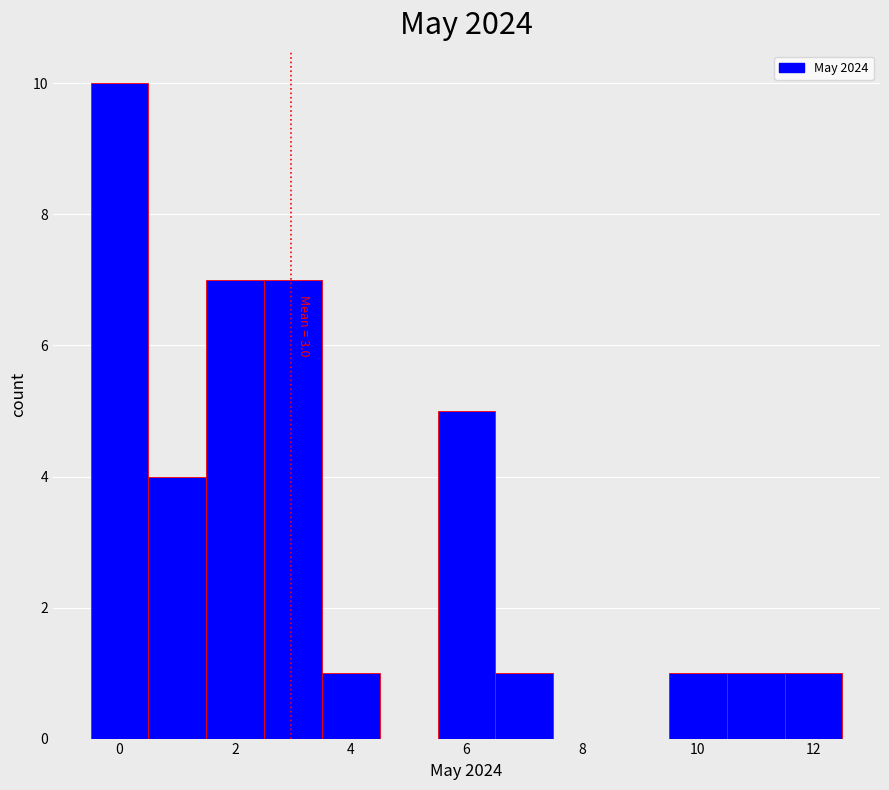

Which range on the x-axis has the tallest bar?

-0.5 to 0.5